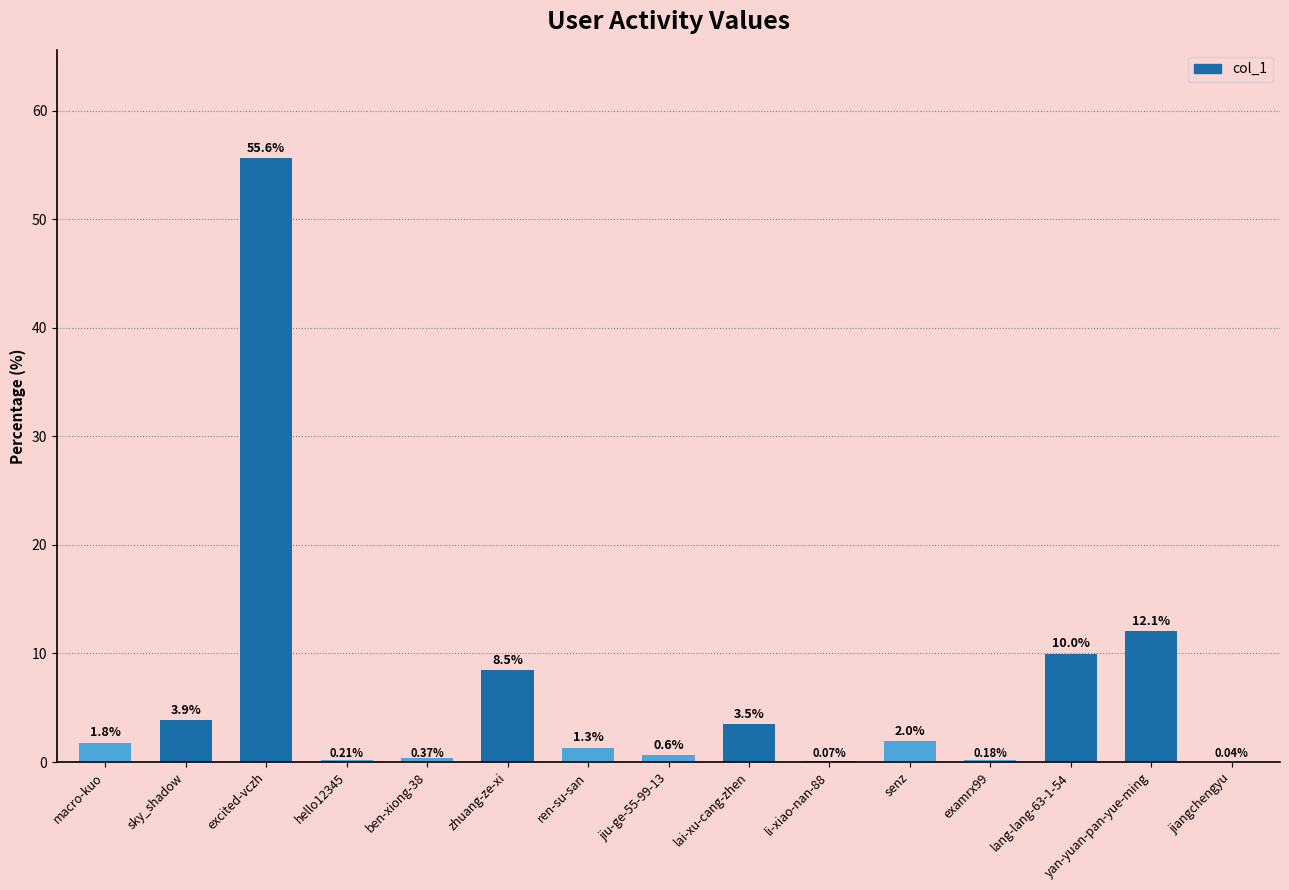

True or false: the data shows 3.5 at lai-xu-cang-zhen.

True